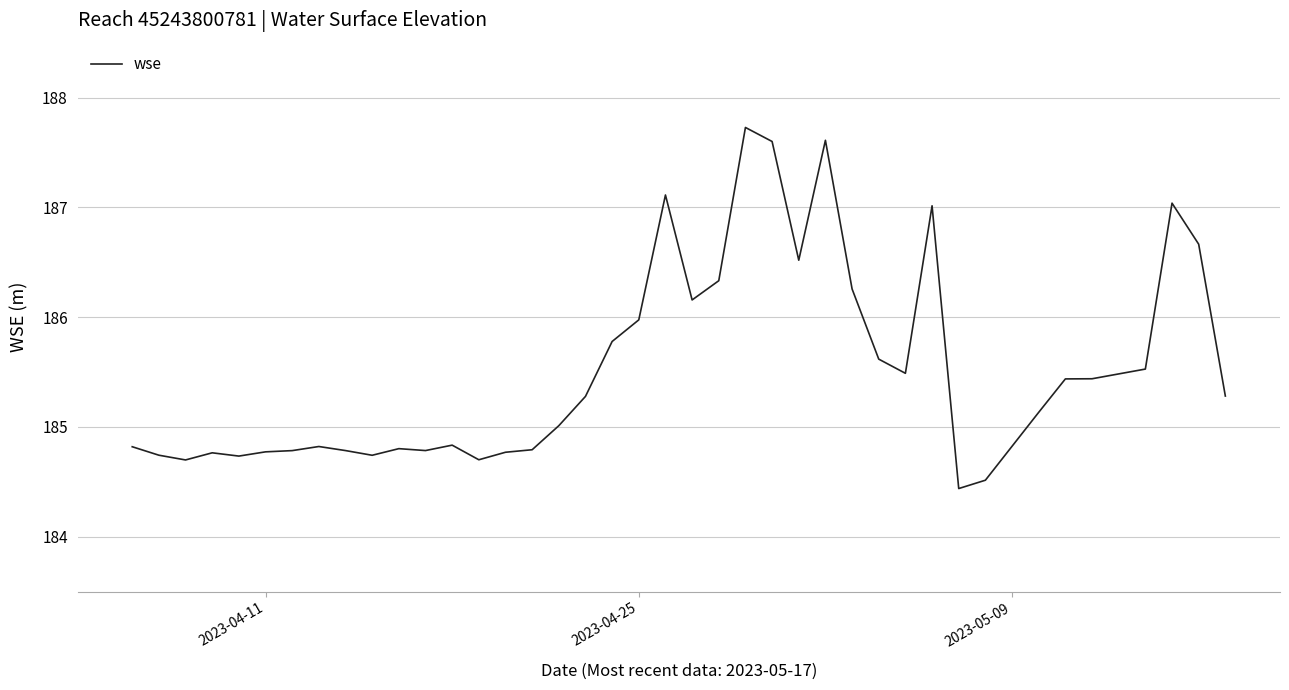

What is the difference between the maximum and minimum values?

3.3